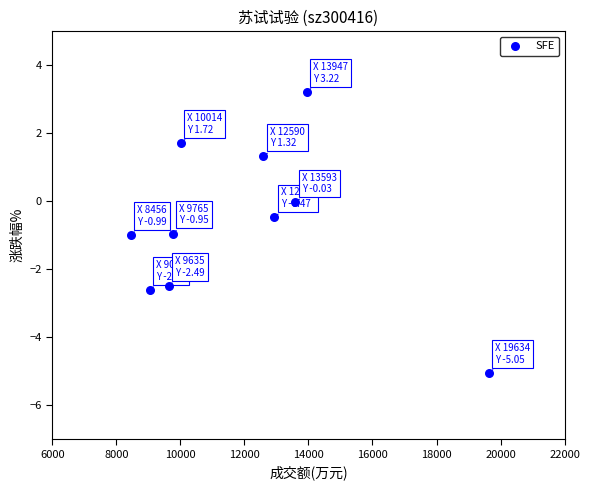

What is the average X value?

11961.3